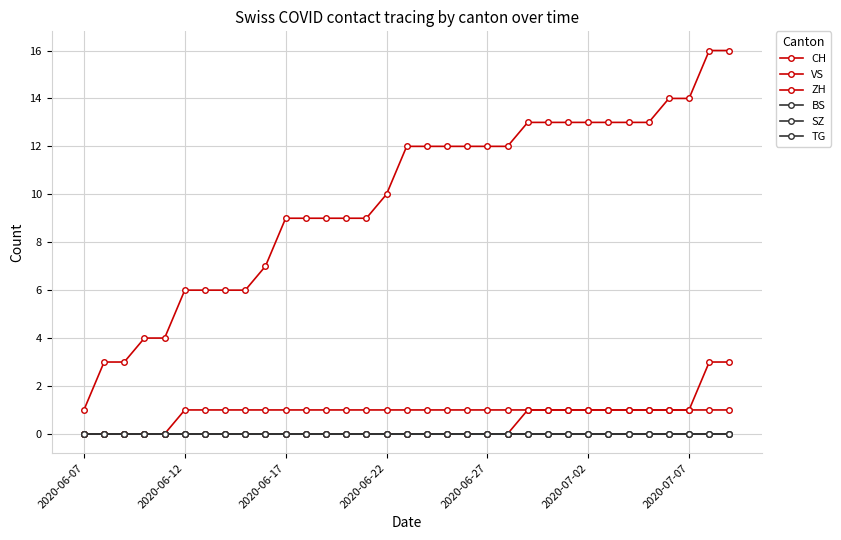

True or false: VS and BS intersect in this chart.

False